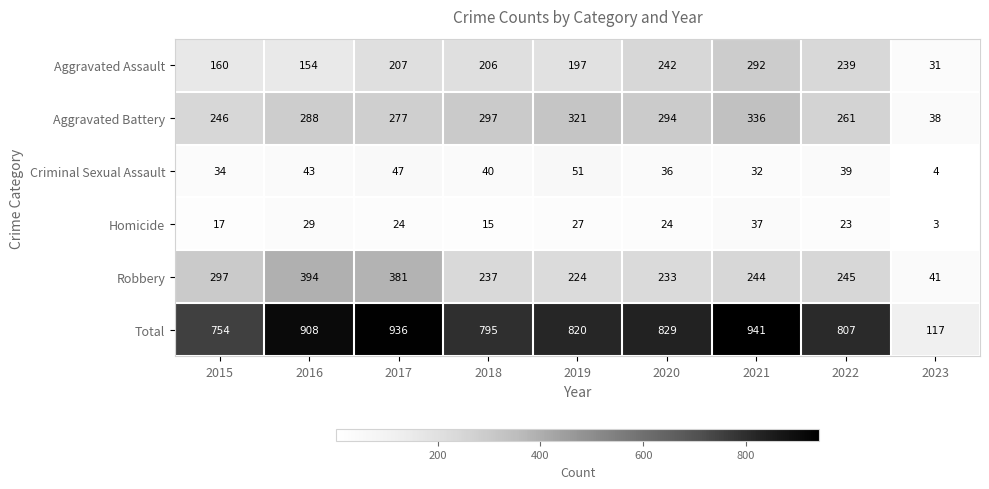

At which category does the chart reach its minimum across all series?

2023